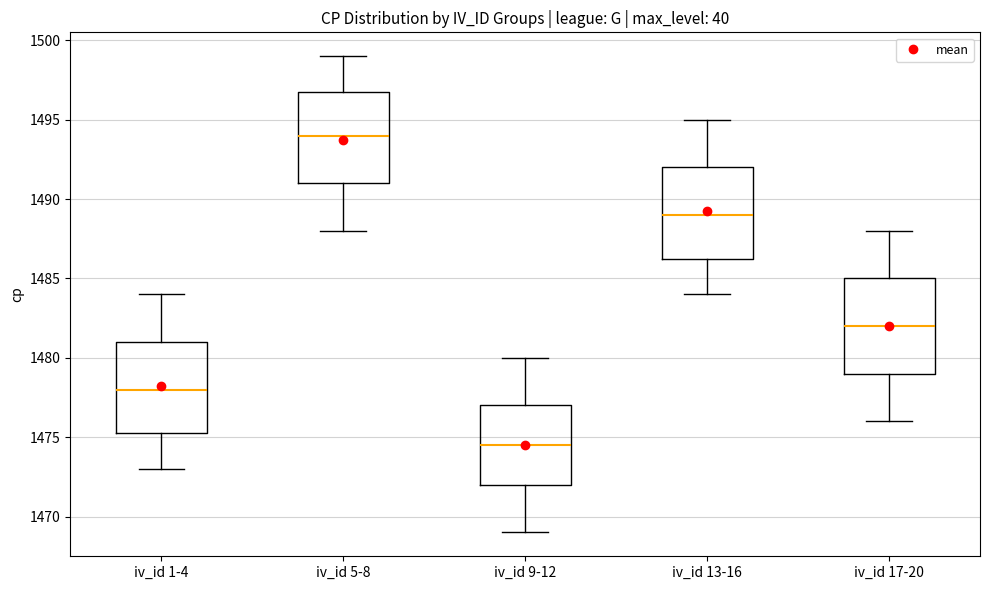

Which box has the highest median line?

iv_id 5-8